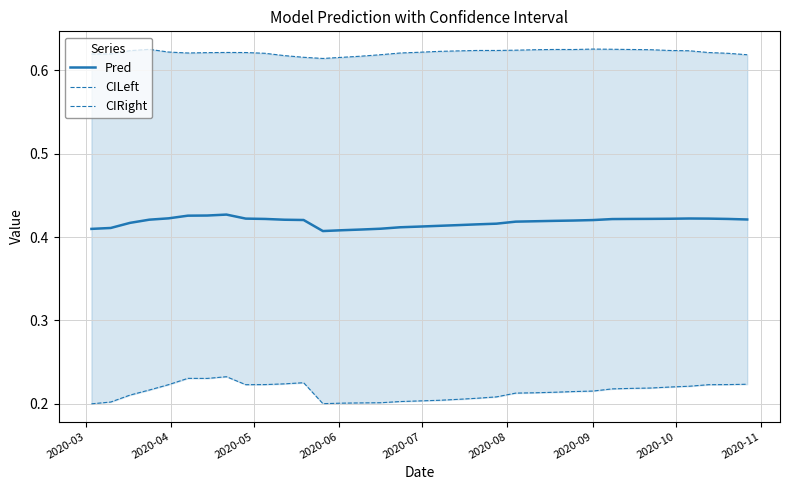

In CILeft, how many points are higher than both neighbors (excluding endpoints)?

5